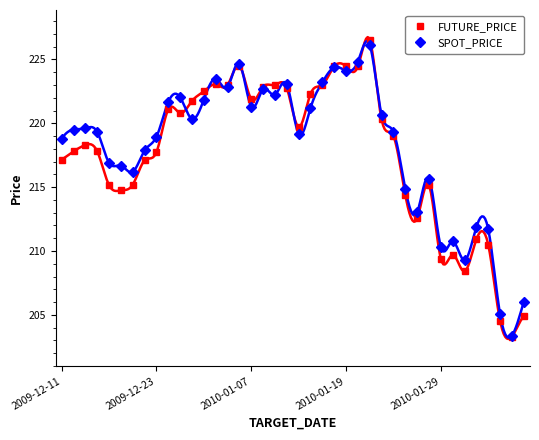

Which series has the largest range (max minus min)?

FUTURE_PRICE